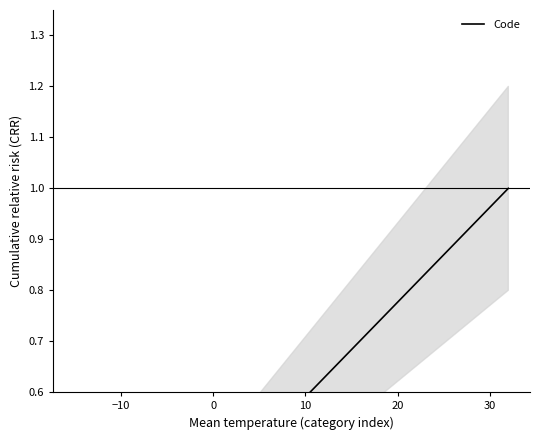

True or false: the data shows 0.2 at −10.

True